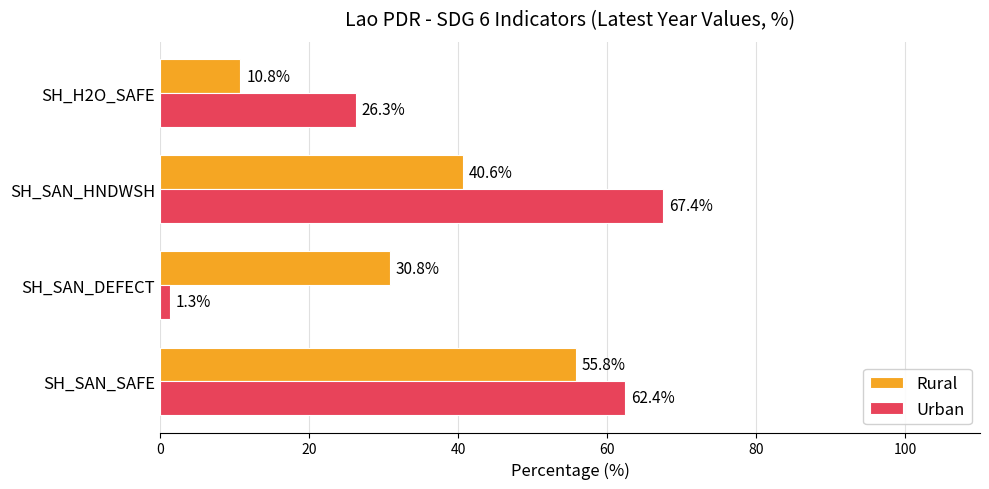

What is the difference between the second highest and second lowest values in the Urban series?

36.1